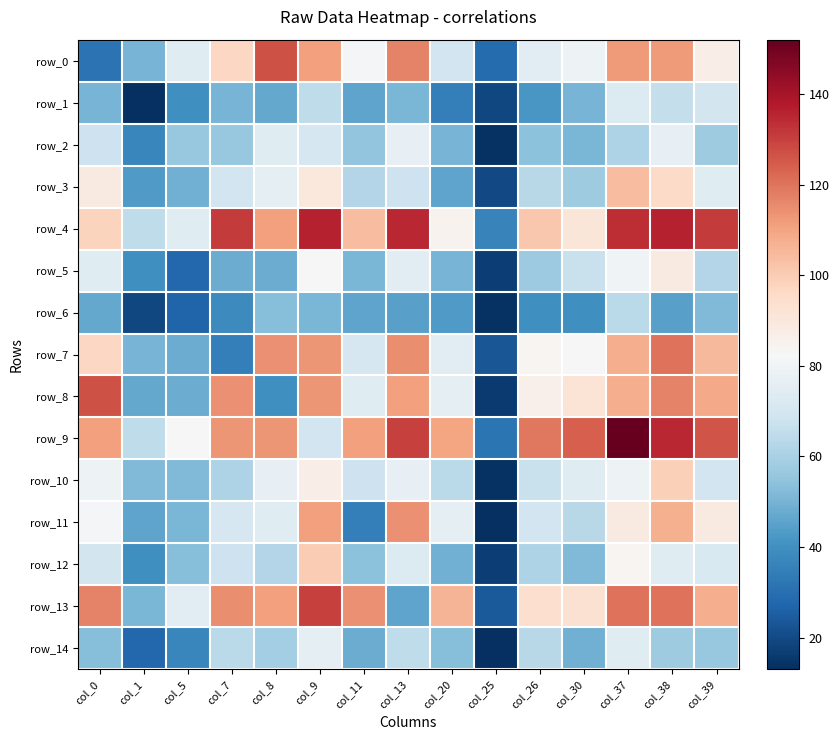

List the series in order of their peak value, highest first.

row_9, row_4, row_13, row_0, row_8, row_7, row_11, row_3, row_12, row_10, row_5, row_2, row_14, row_1, row_6